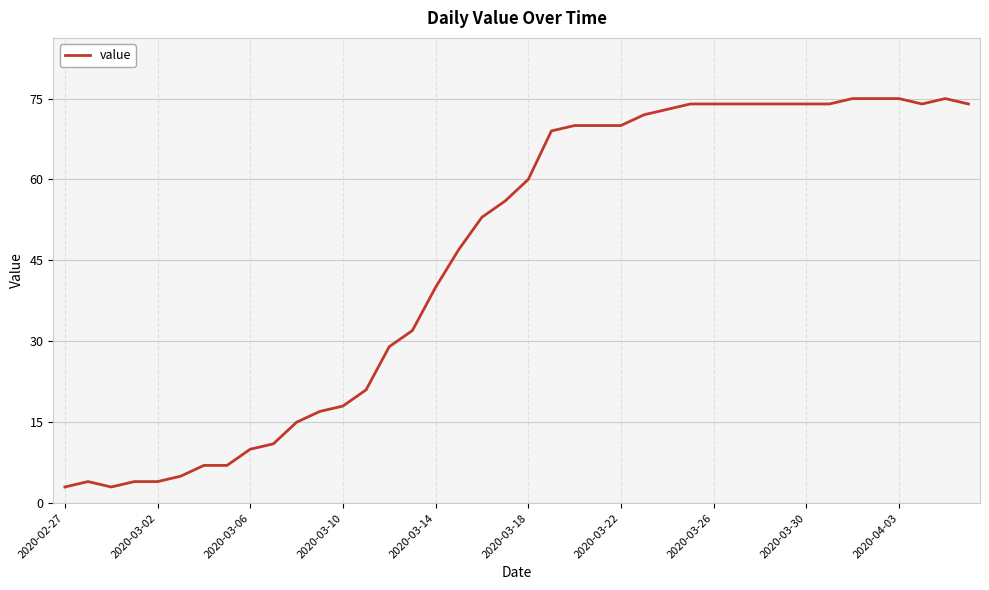

What is the difference between the maximum and minimum values?

72